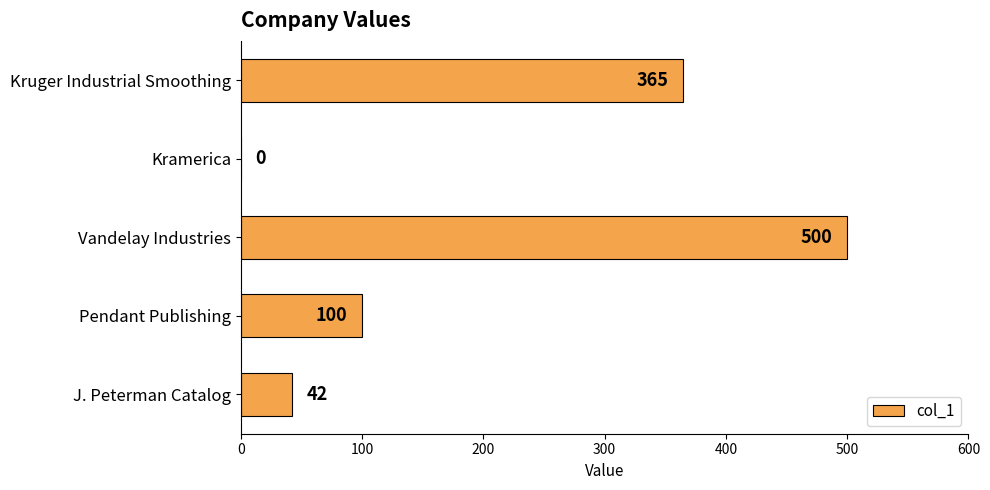

What is the sum of the values at J. Peterman Catalog and Vandelay Industries?

542